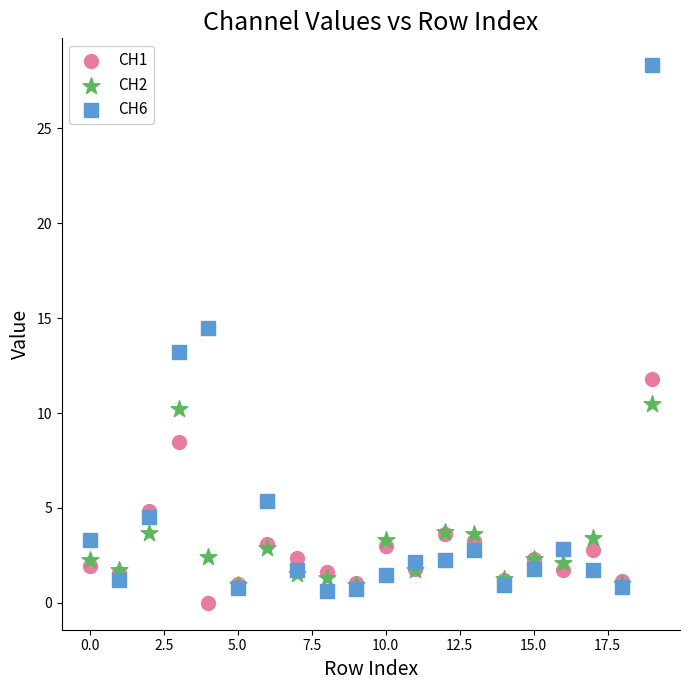

Across all series, what Y value is closest to 14?

14.5